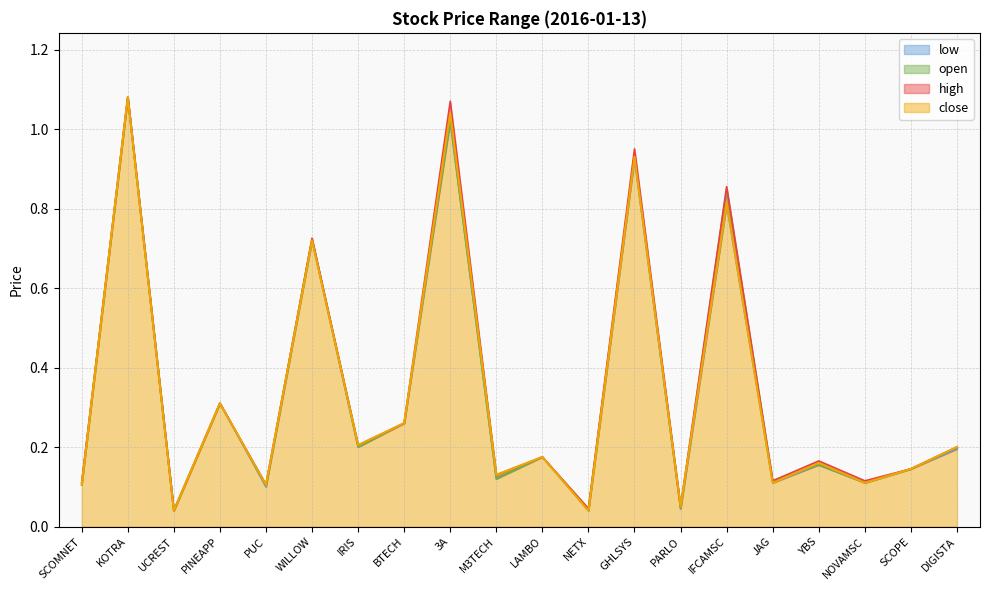

How many interior local valleys does the high series have?

8